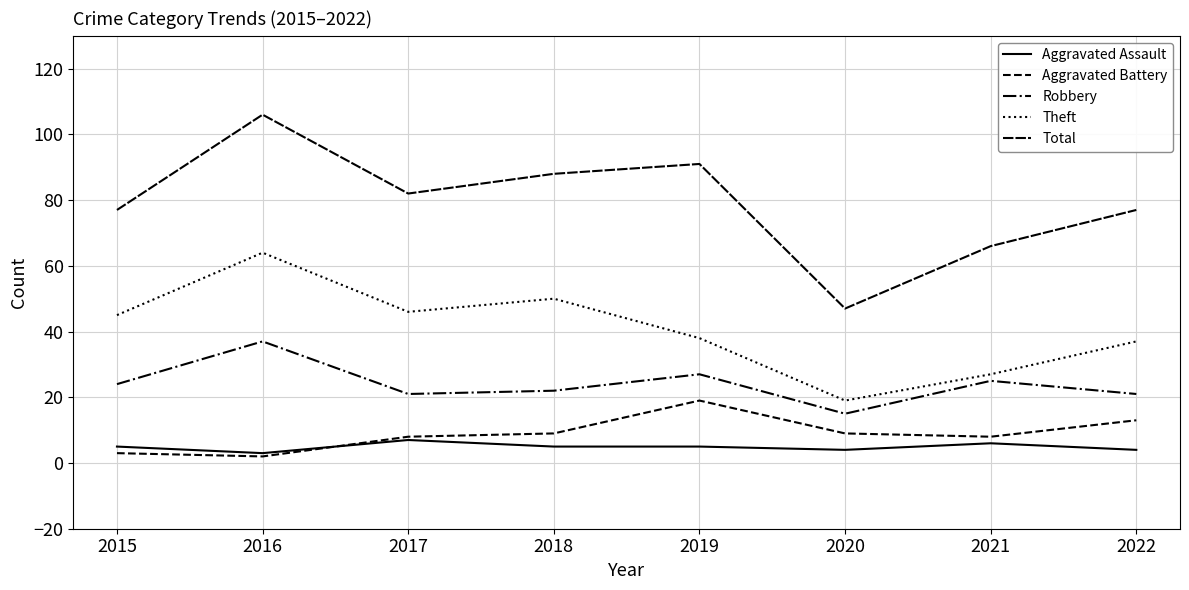

Is this an area chart (filled region under the line)?

No